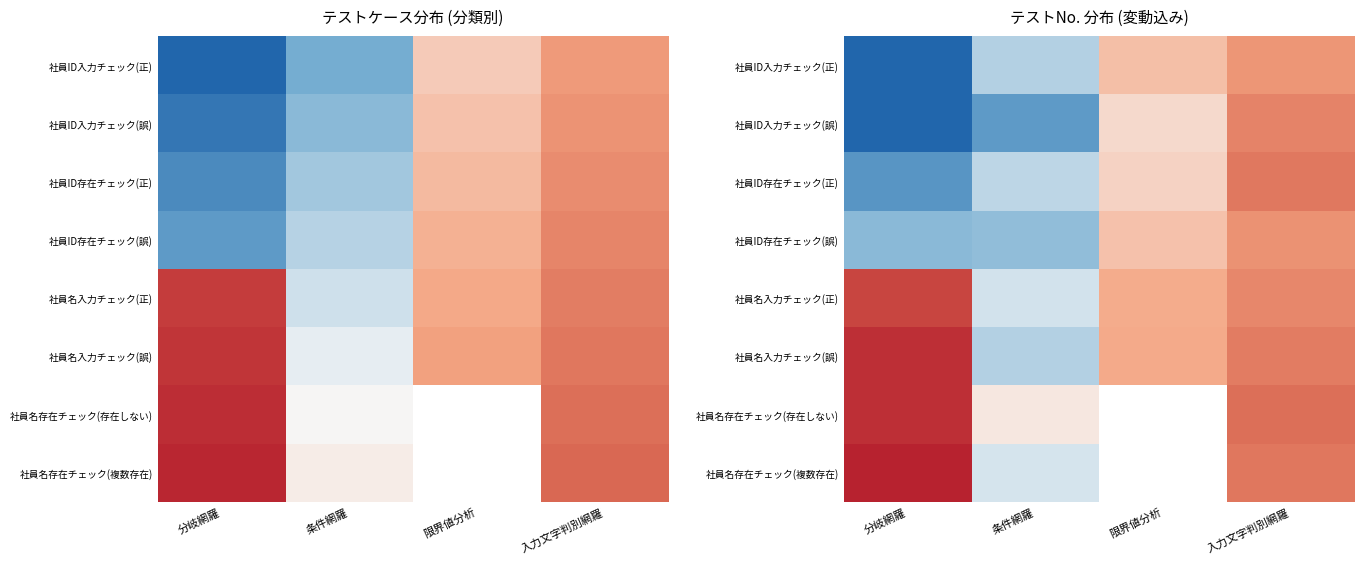

The 社員ID入力チェック(誤) series shows -0.1 at 分岐網羅. True or false?

False